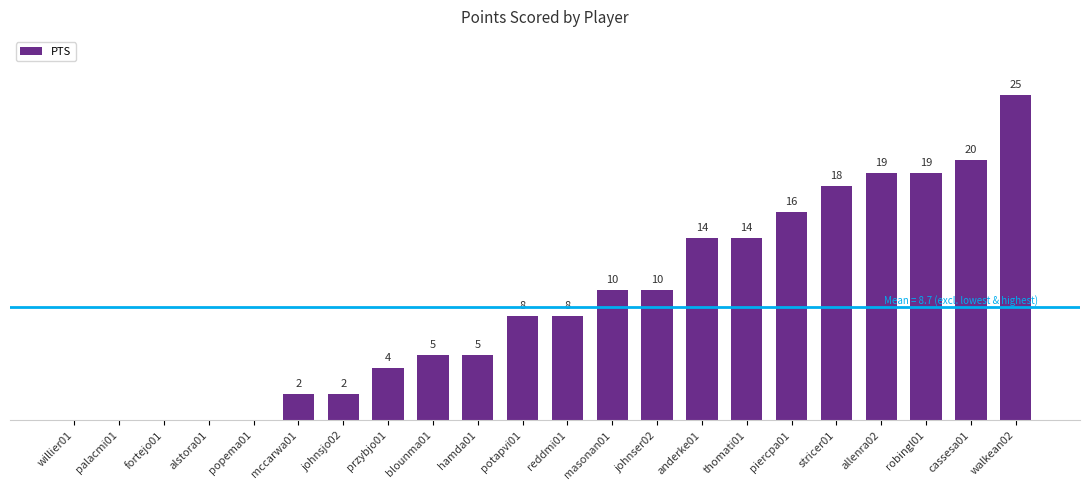

At which category does the chart reach its peak across all series?

walkean02